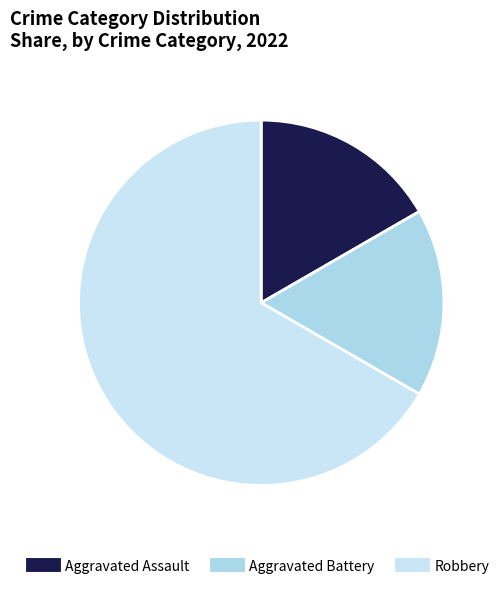

What portion of the pie excludes Aggravated Battery?

83.3%